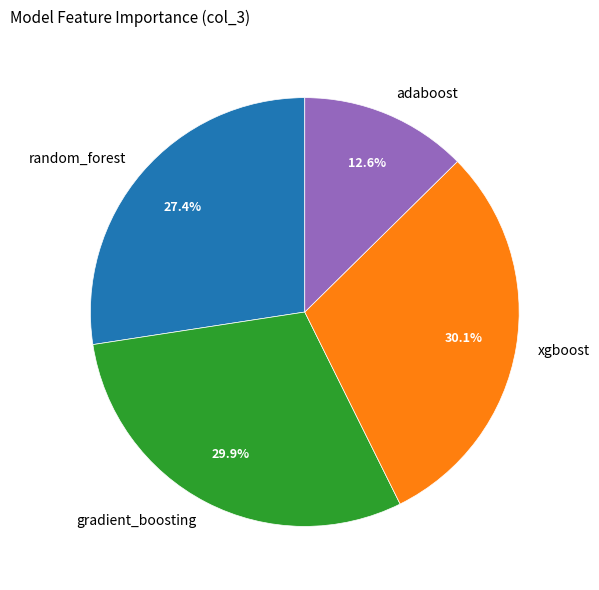

To the nearest percent, what is the average slice percentage?

25%